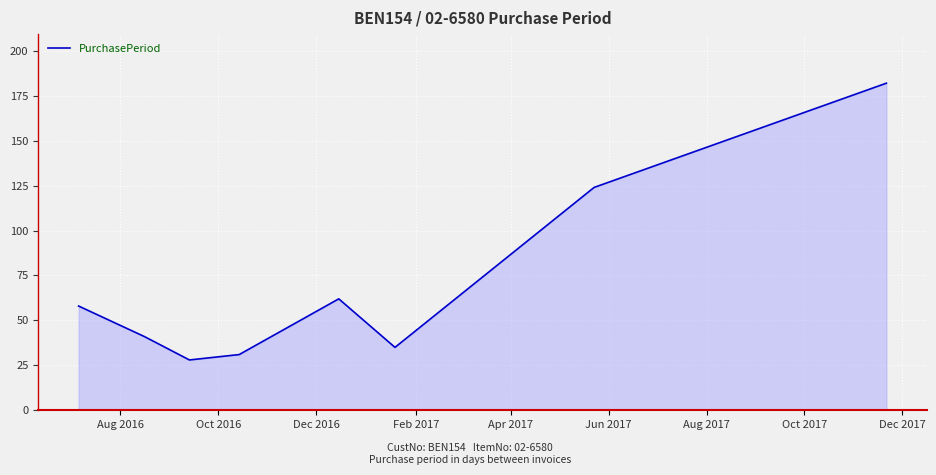

What is the sum of all values?

561